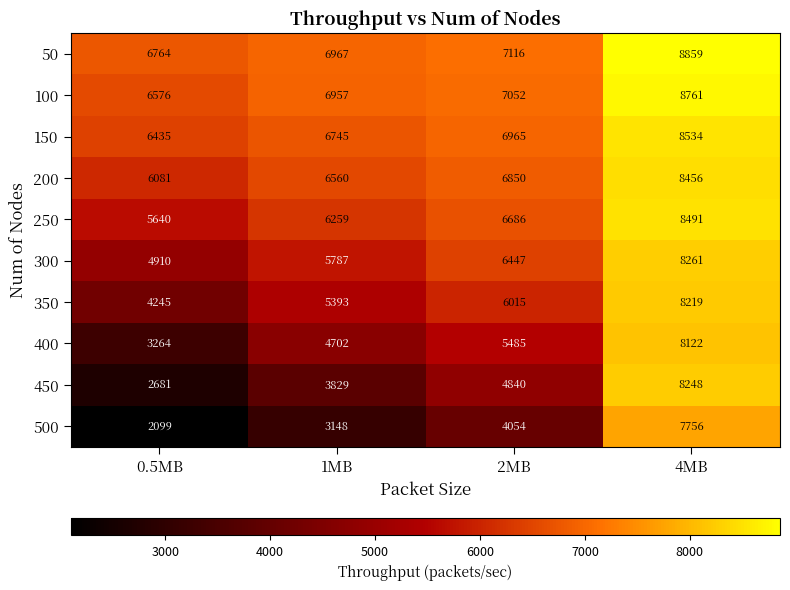

Which series has the largest total across all categories?

50